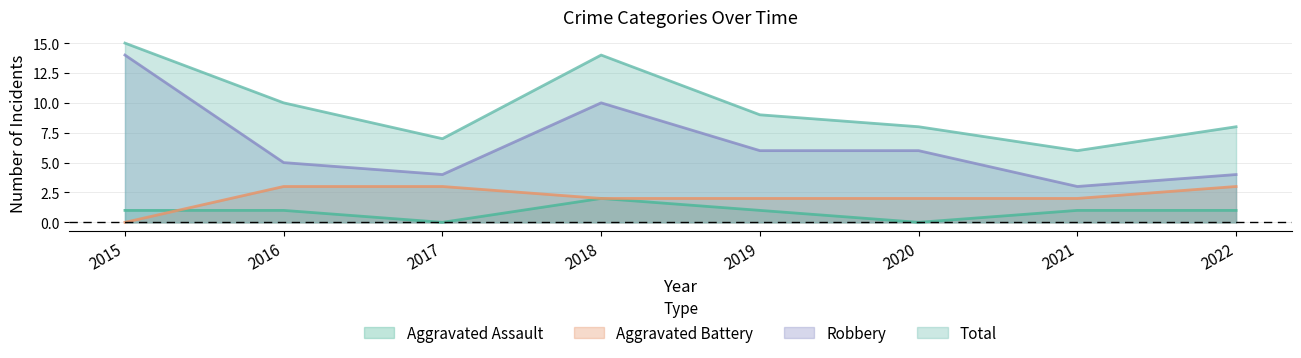

Which category has the highest value in the Aggravated Battery series?

2016